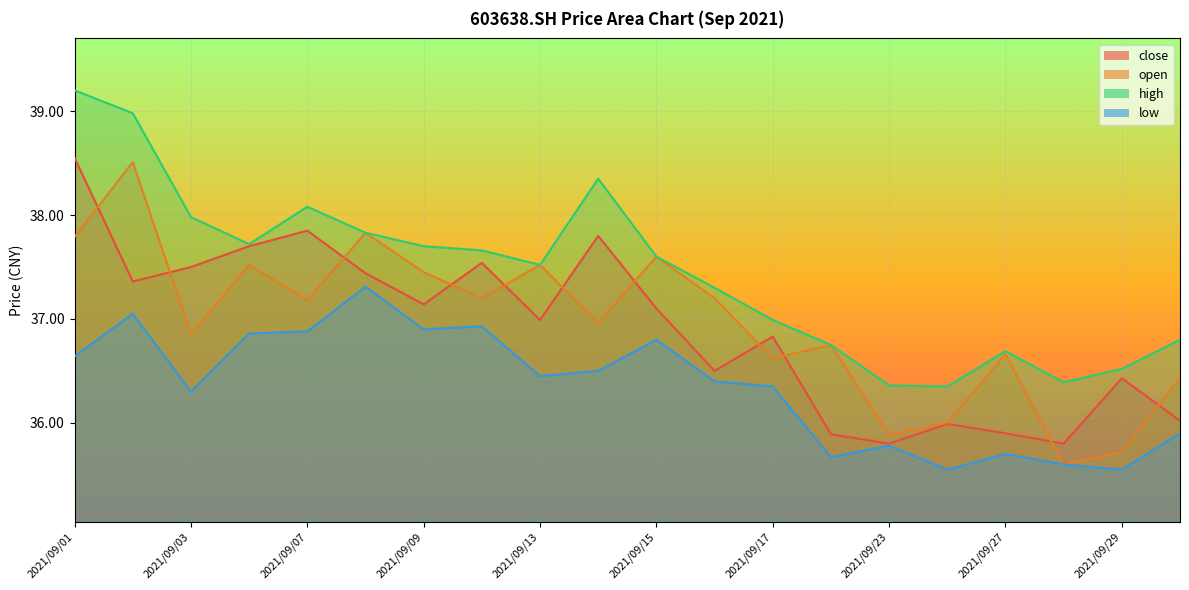

How many values in the low series exceed 36?

13